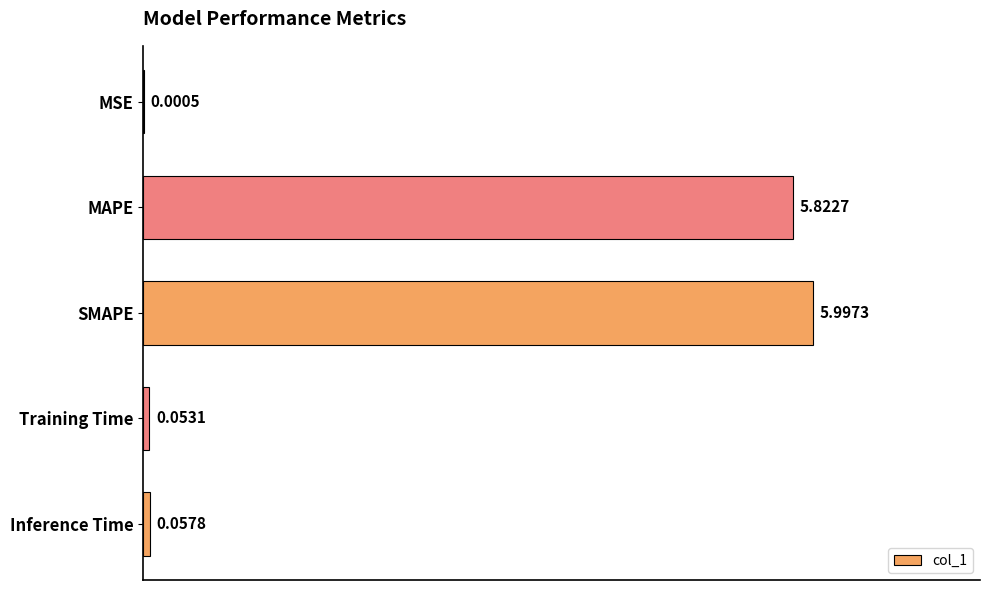

Which category has the highest value across all series?

SMAPE